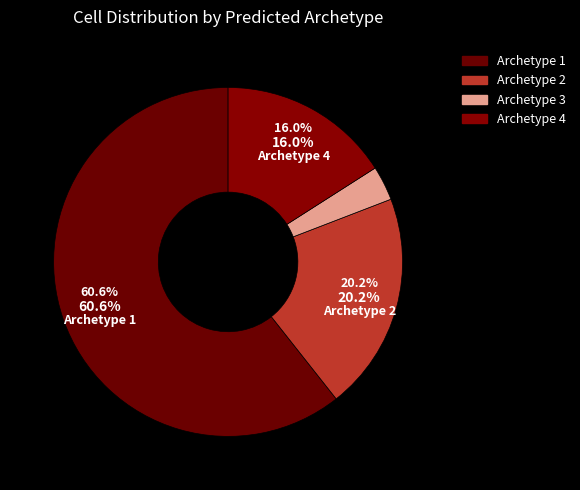

To the nearest percent, what is the average slice percentage?

25%